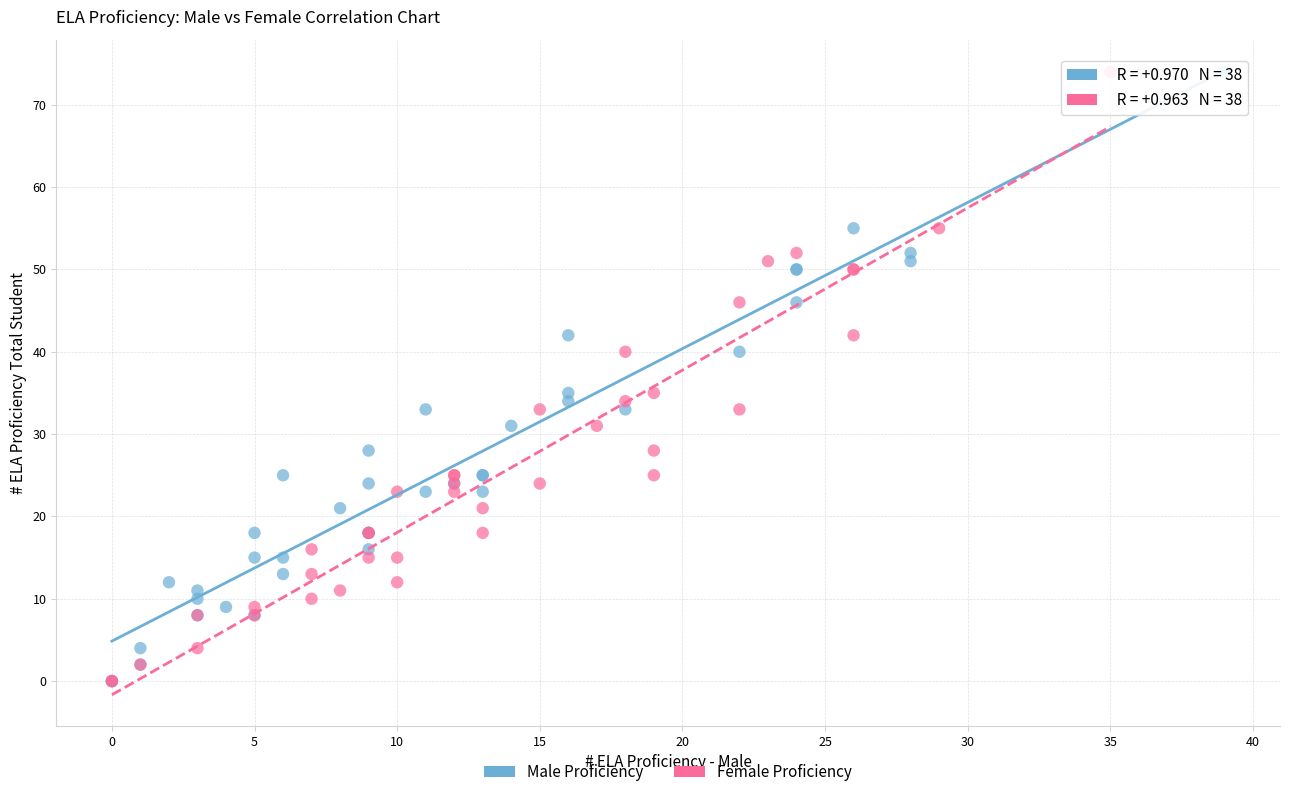

What are all the series names shown in the legend?

Male Proficiency, Female Proficiency